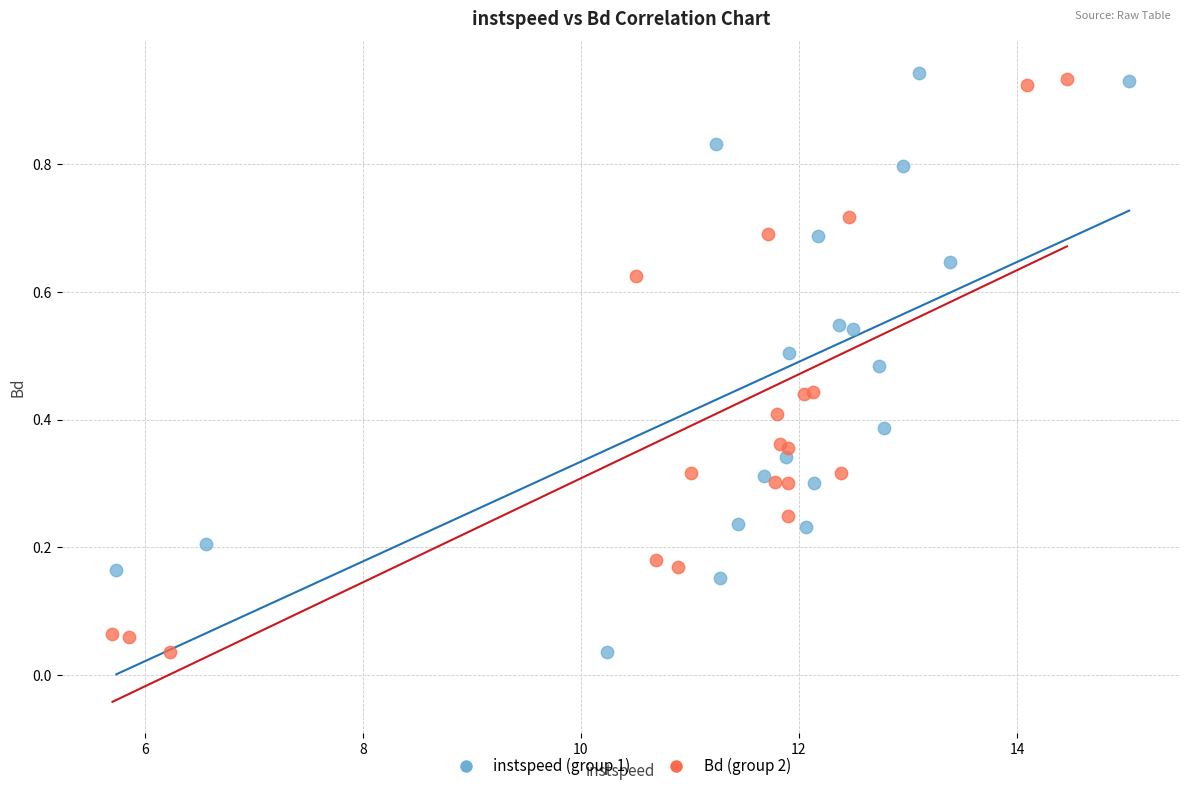

Which series contains the highest Y value?

instspeed (group 1)